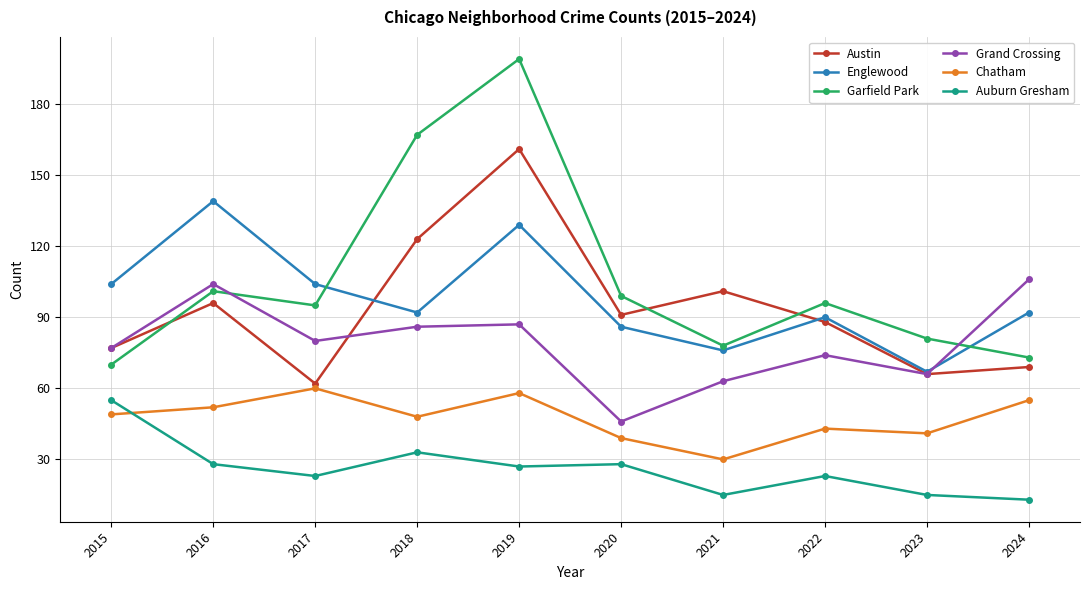

True or false: Grand Crossing has a value of 181 at 2016.

False